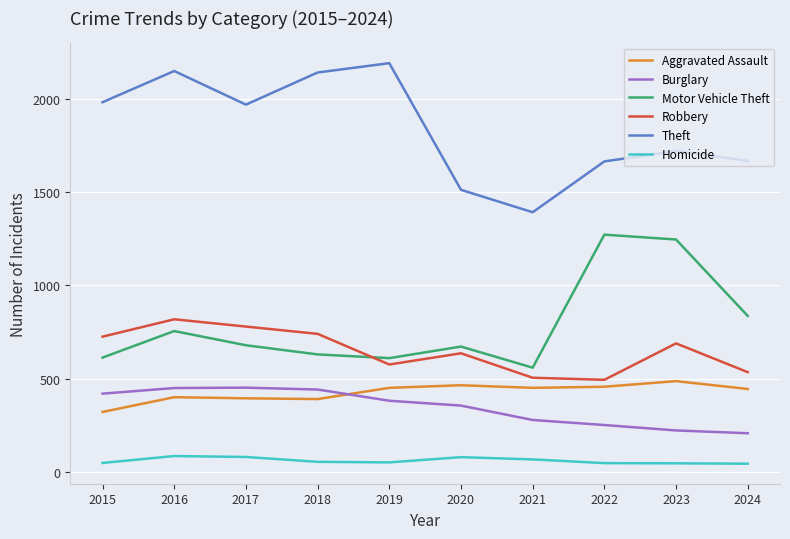

True or false: Aggravated Assault and Motor Vehicle Theft intersect in this chart.

False